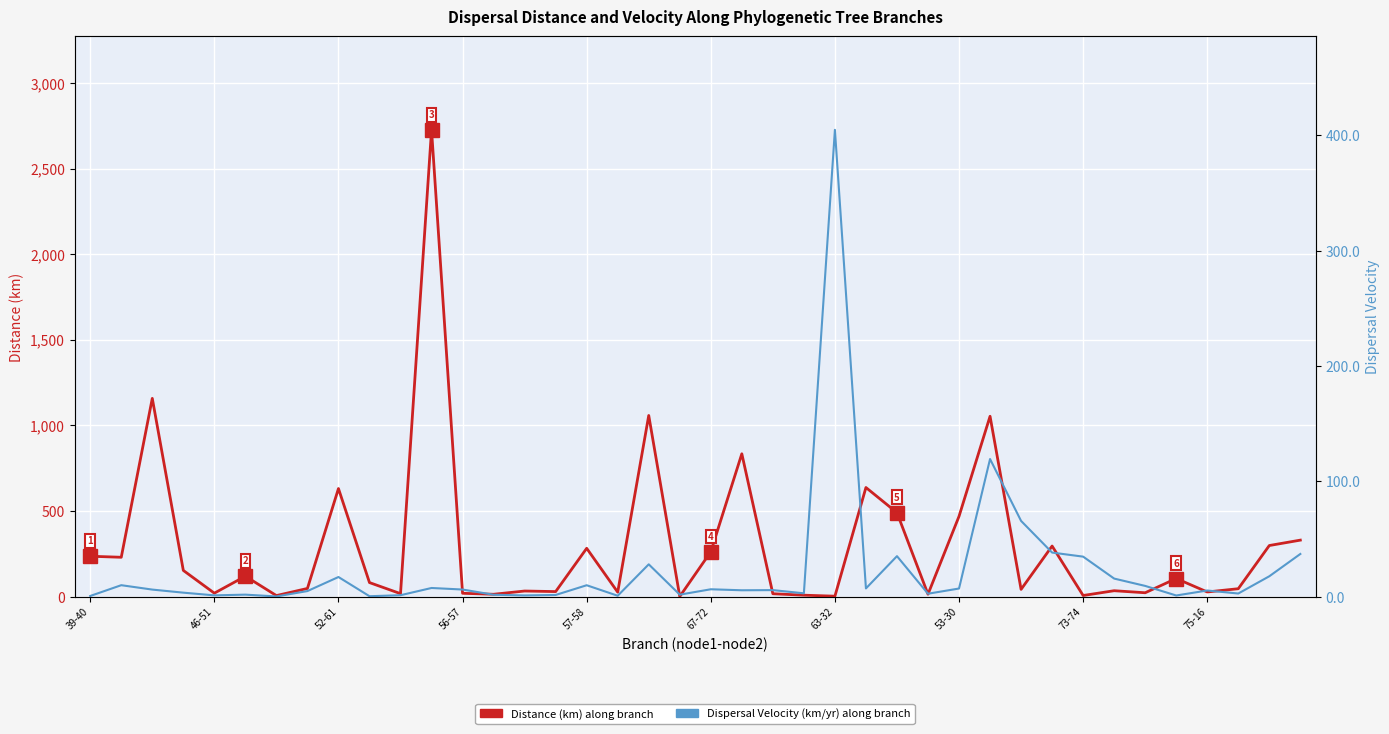

Which label corresponds to the smallest value in the chart?

63-32